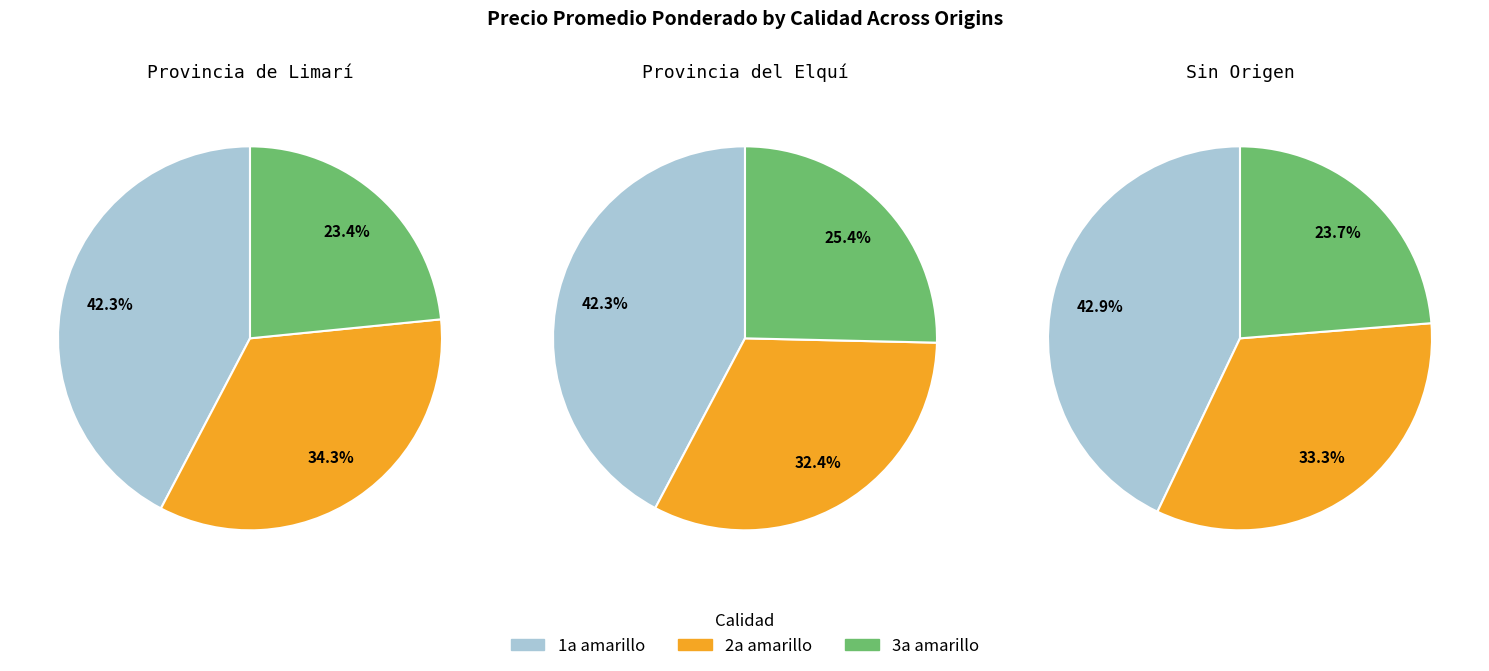

Is it true that 5 is 12% of the pie?

False